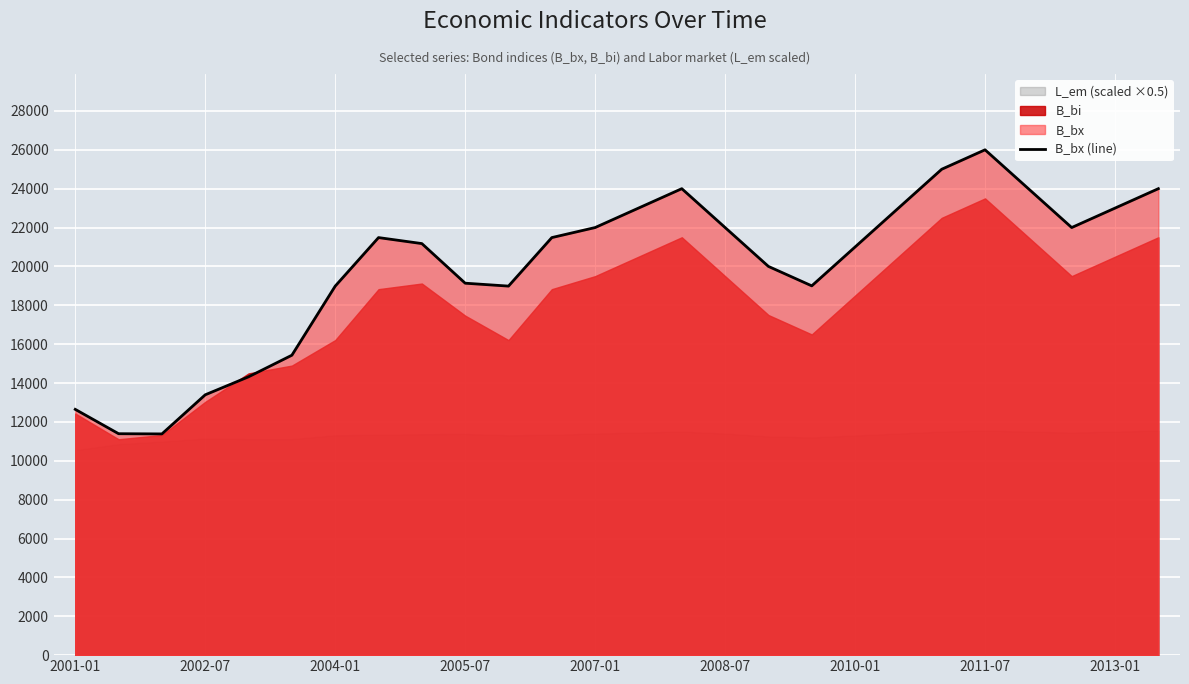

What is the difference between the maximum and minimum values?

14618.1